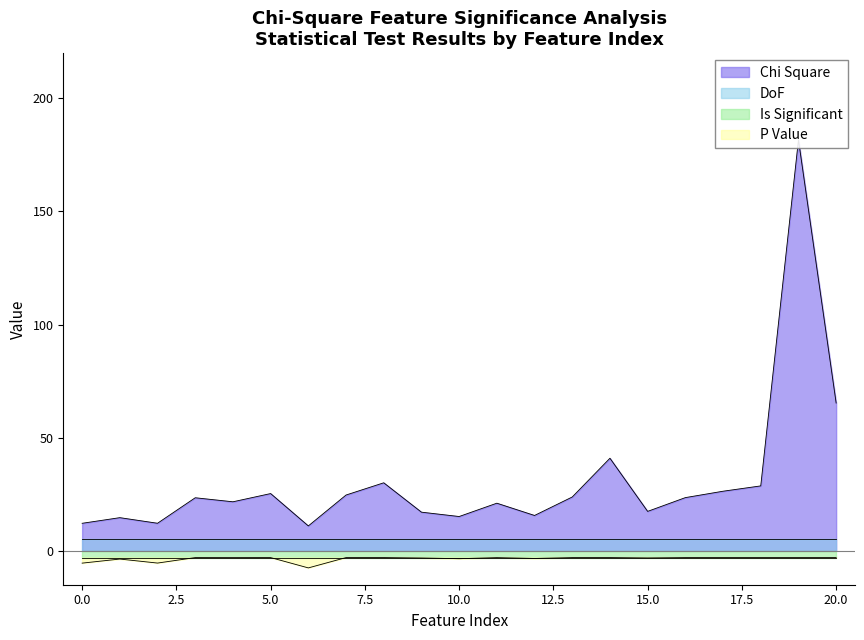

True or false: P Value scaled and DoF scaled intersect in this chart.

False